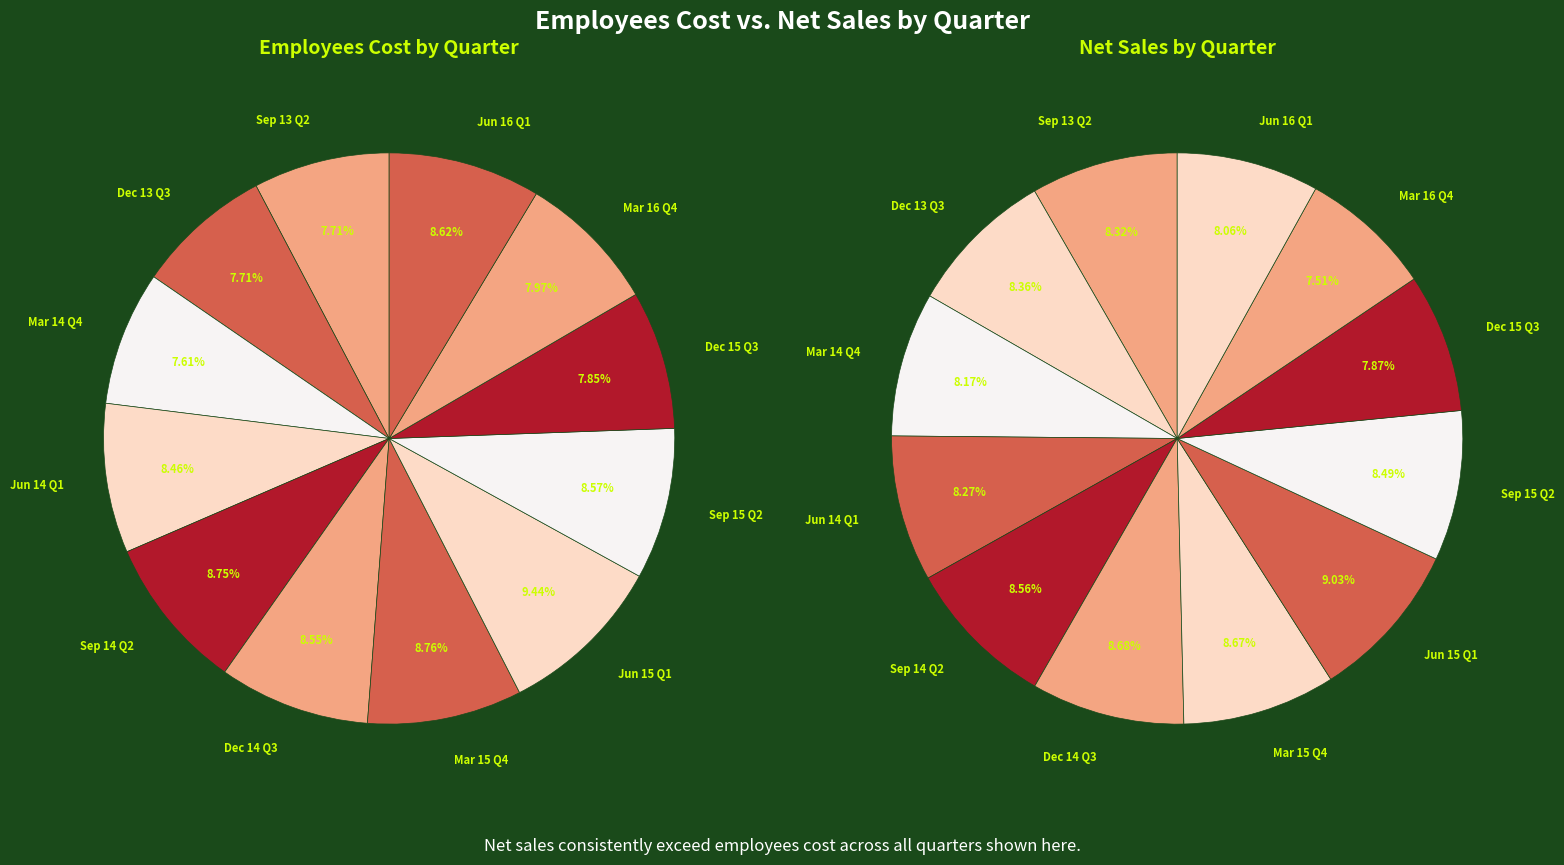

Which slice is the largest?

Jun 15 Q1